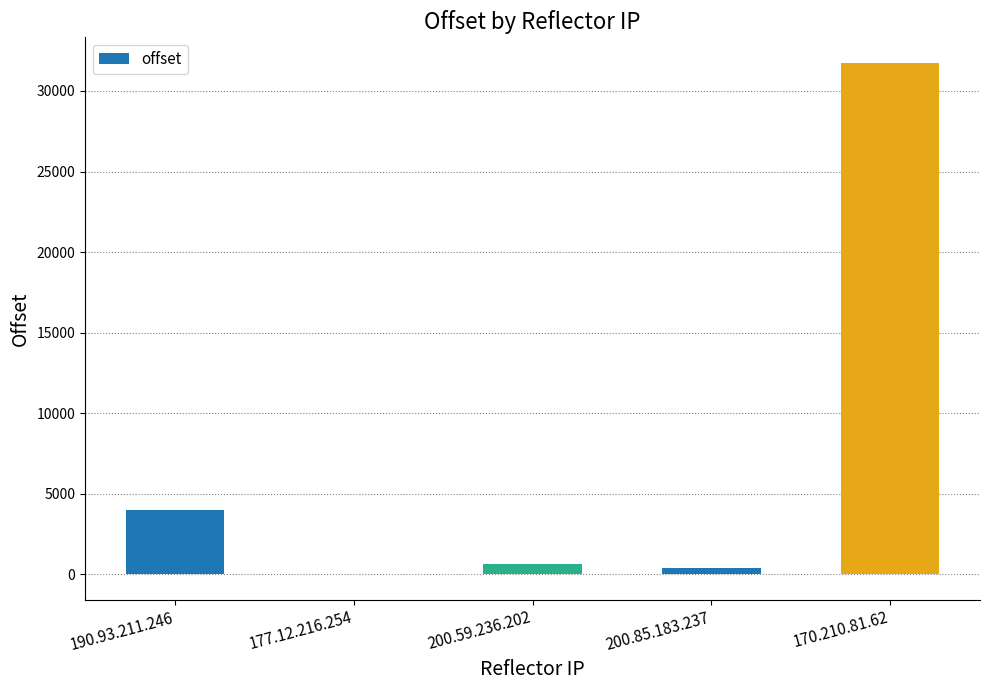

What is the maximum value shown in the chart?

31744